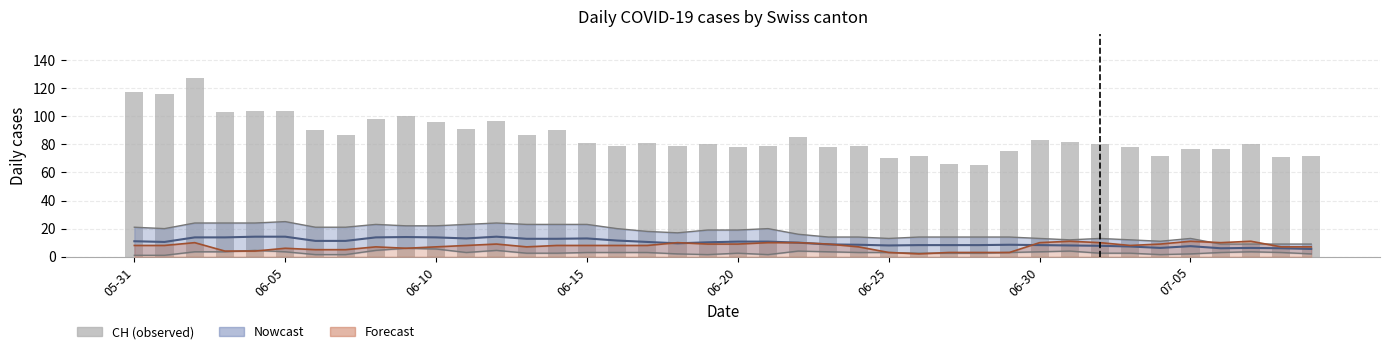

True or false: the data shows 46 at 11.

False